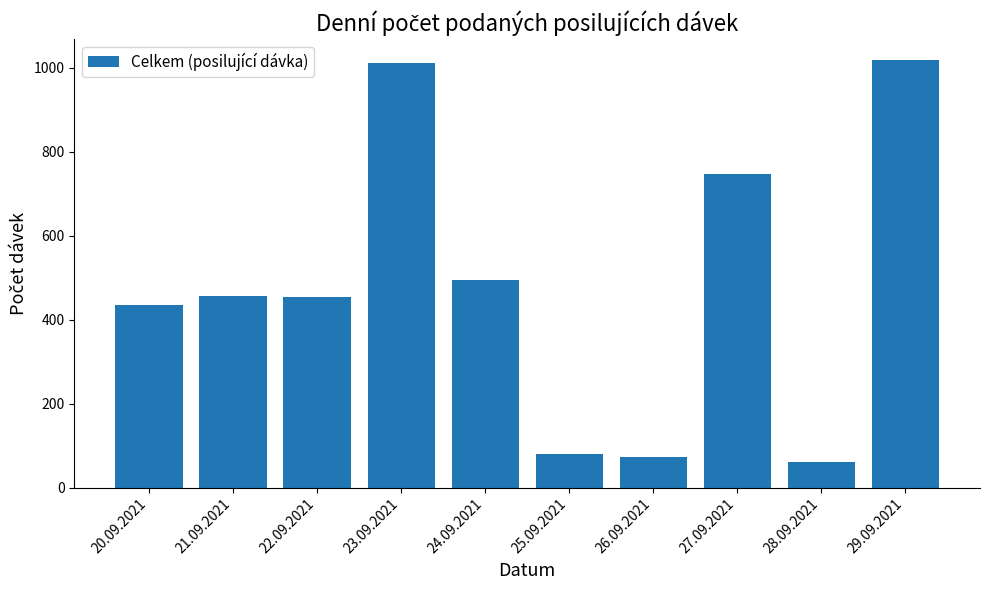

What is the maximum value shown in the chart?

1017